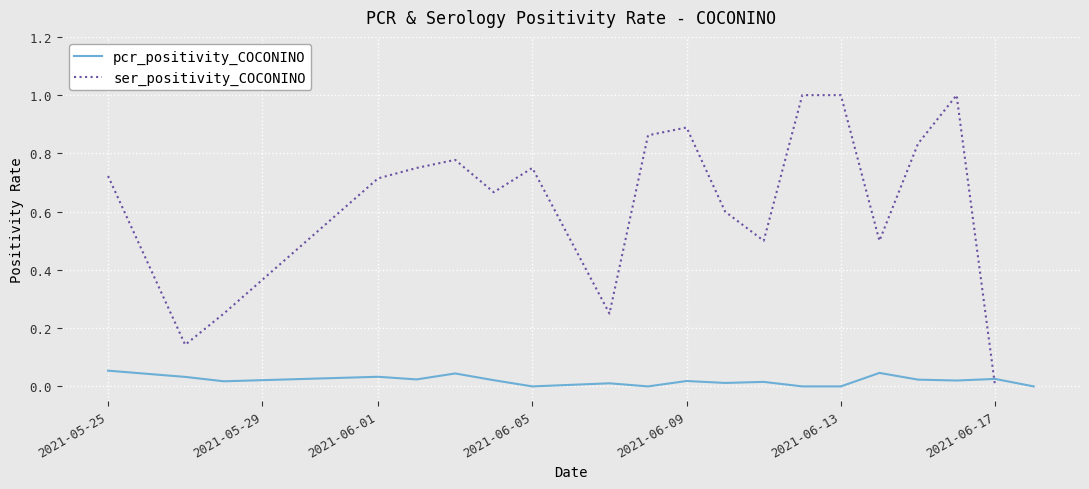

Rank the series by their average value, from highest to lowest.

ser_positivity_COCONINO, pcr_positivity_COCONINO